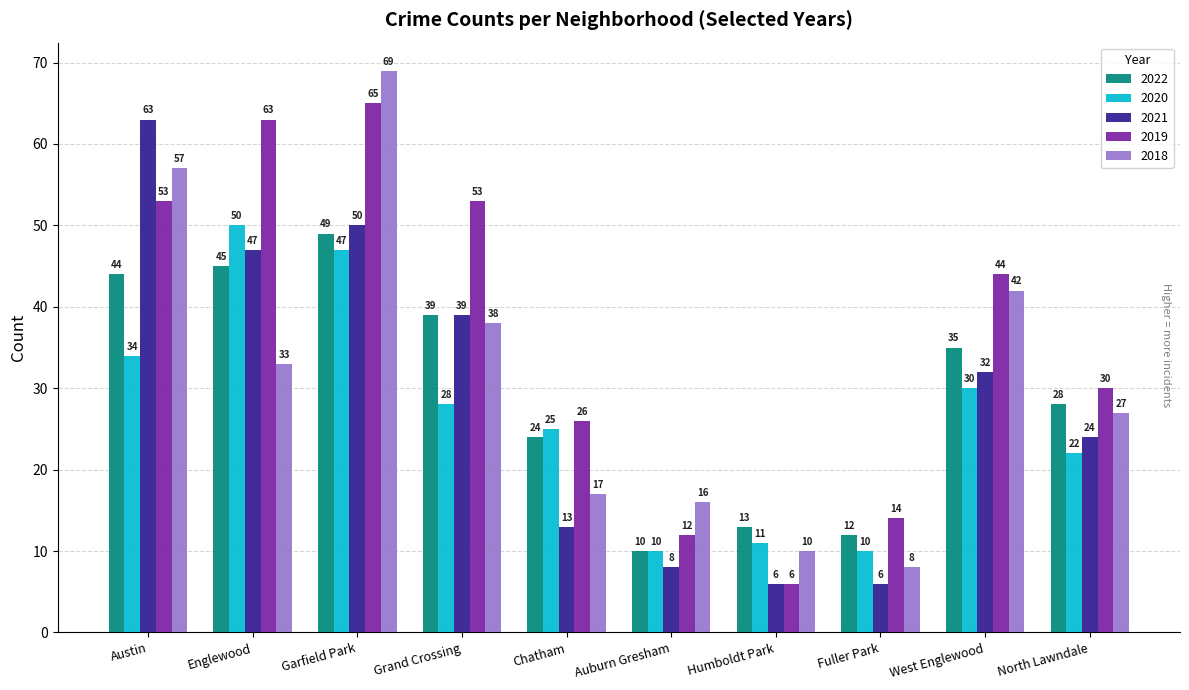

Which category has the highest value across all series?

Garfield Park